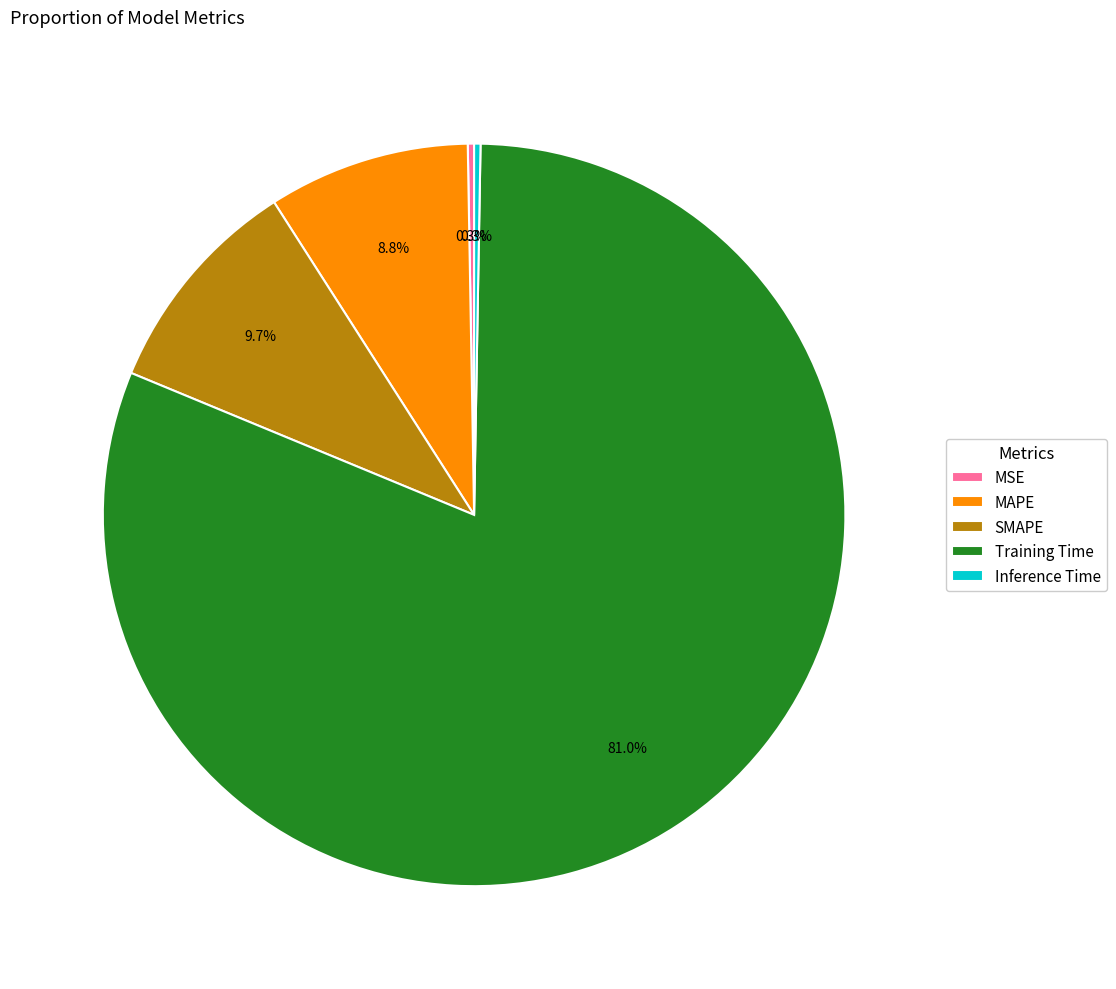

Do SMAPE and Training Time together represent more than half of the pie?

Yes